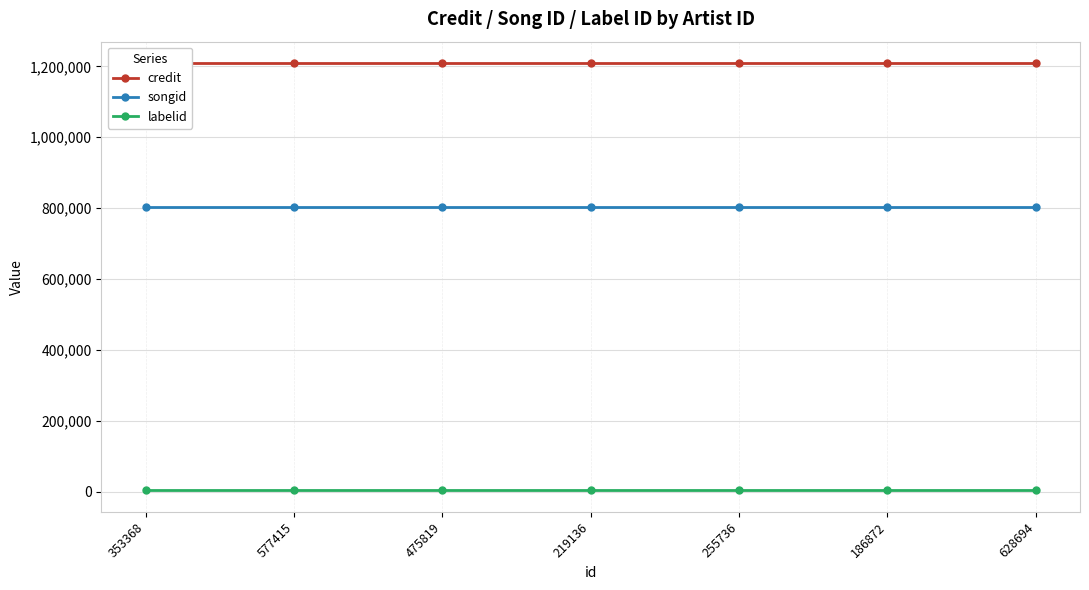

What are all the series names shown in the legend?

credit, songid, labelid